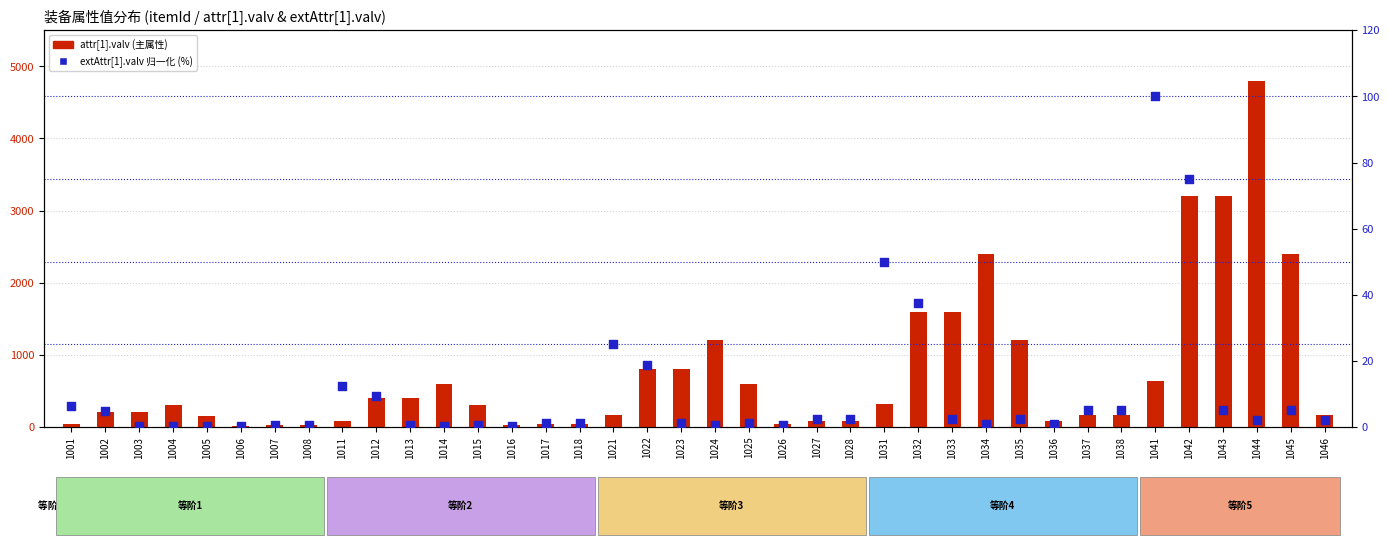

What is the total value across all series at 1035?

1202.5